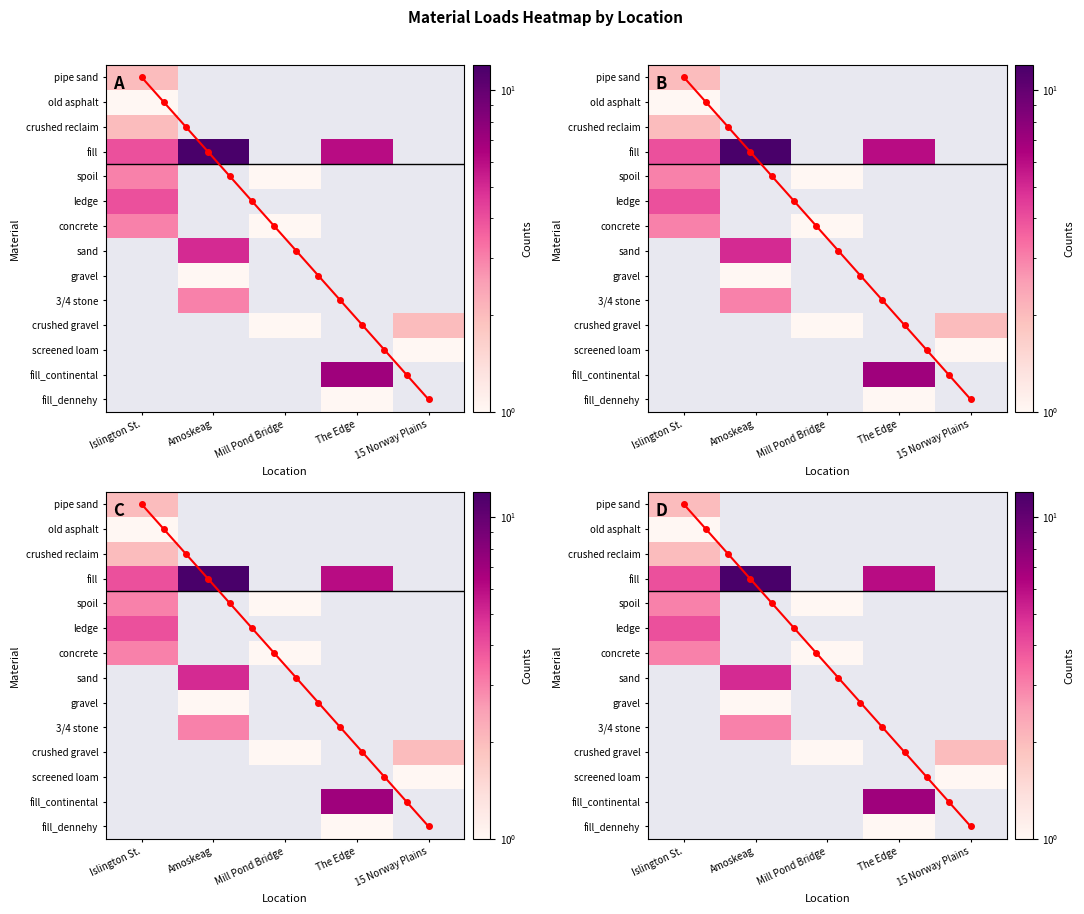

Which series changed the most between ledge and concrete?

Islington St.